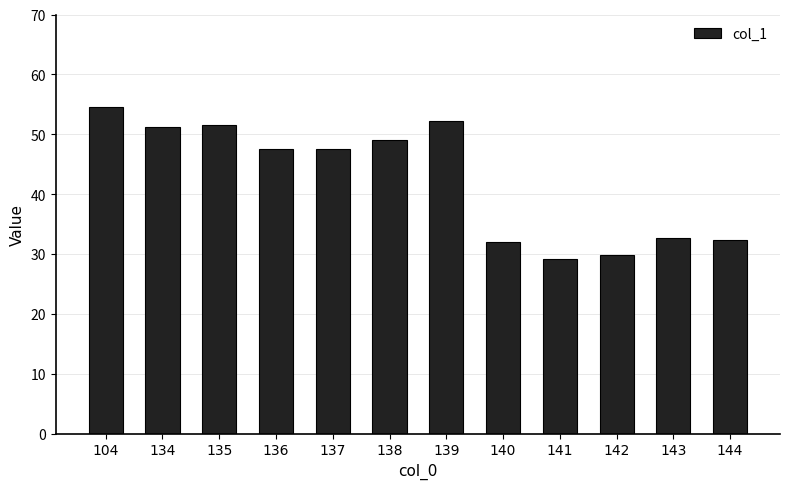

Which has a higher value, 136 or 143?

136